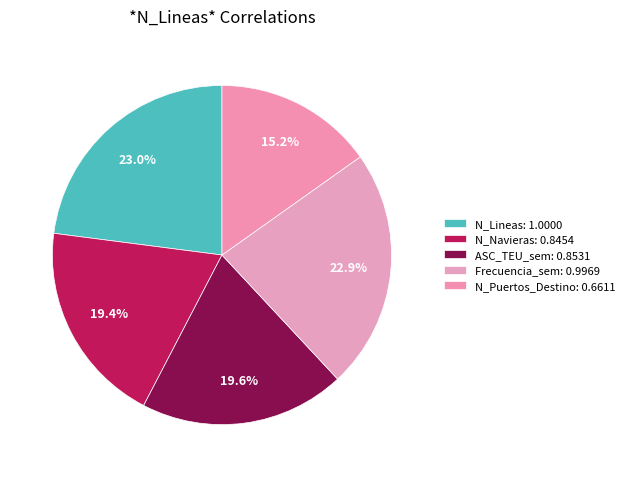

Rank the categories by value from lowest to highest.

N_Puertos_Destino, N_Navieras, ASC_TEU_sem, Frecuencia_sem, N_Lineas